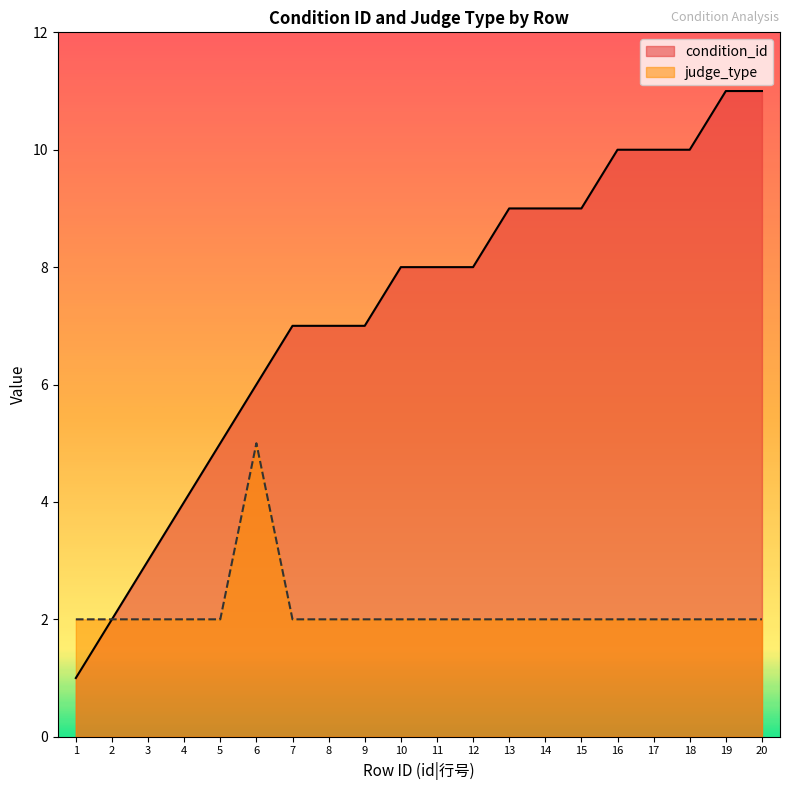

True or false: judge_type and condition_id intersect in this chart.

False